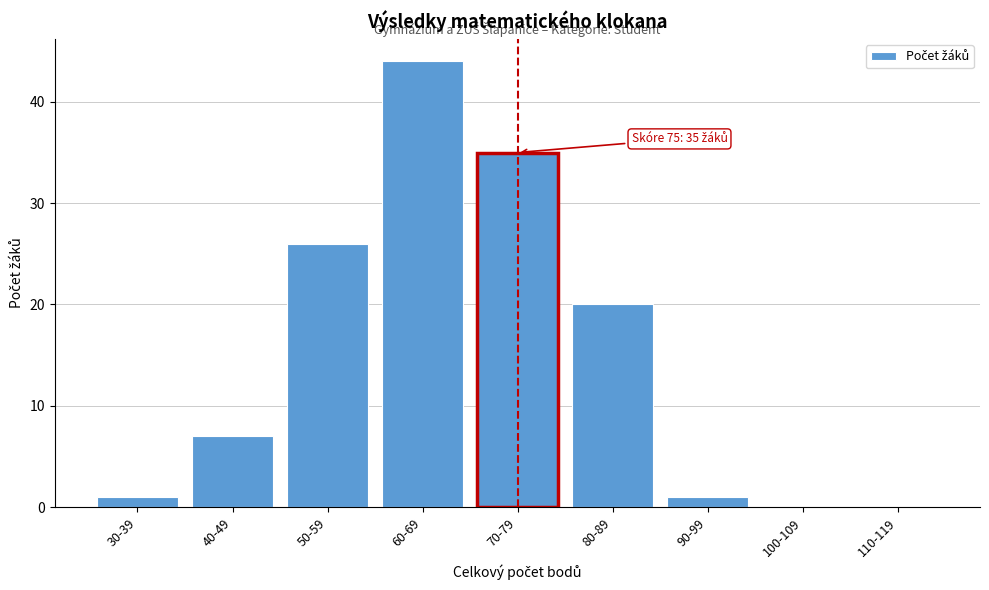

Reading right to left, transcribe all the data shown in this chart.

110-119=0	100-109=0	90-99=1	80-89=20	70-79=35	60-69=44	50-59=26	40-49=7	30-39=1